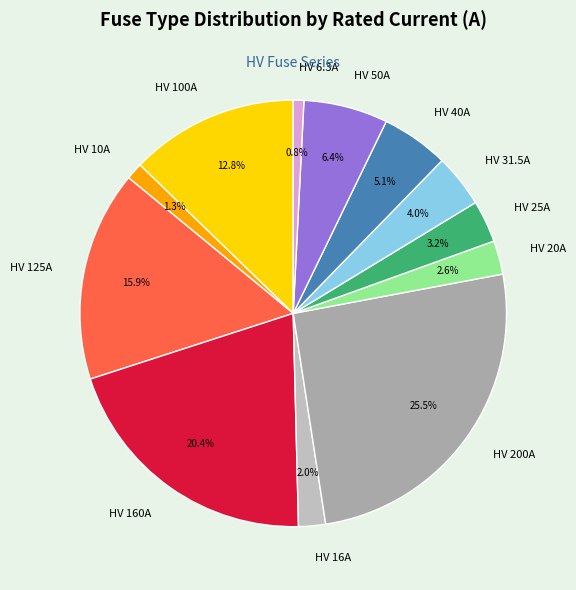

What is the ratio of the value at HV 200A to the value at HV 125A?

1.6